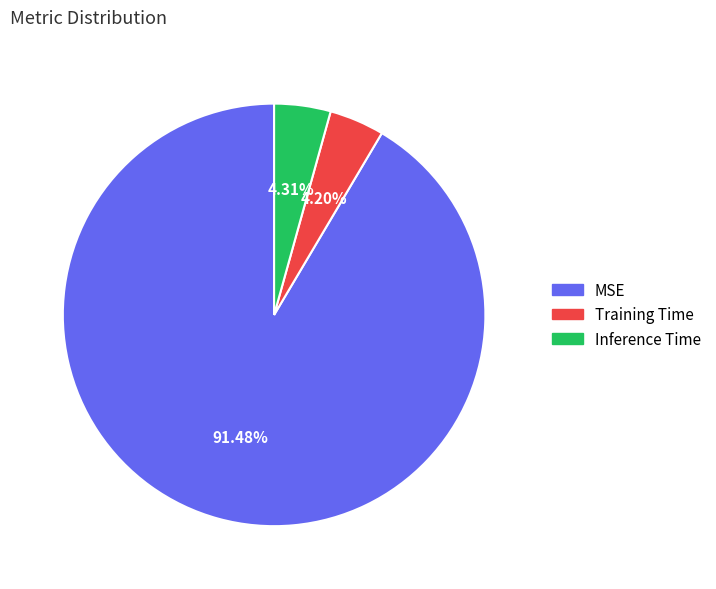

Between Training Time and MSE, which is larger?

MSE